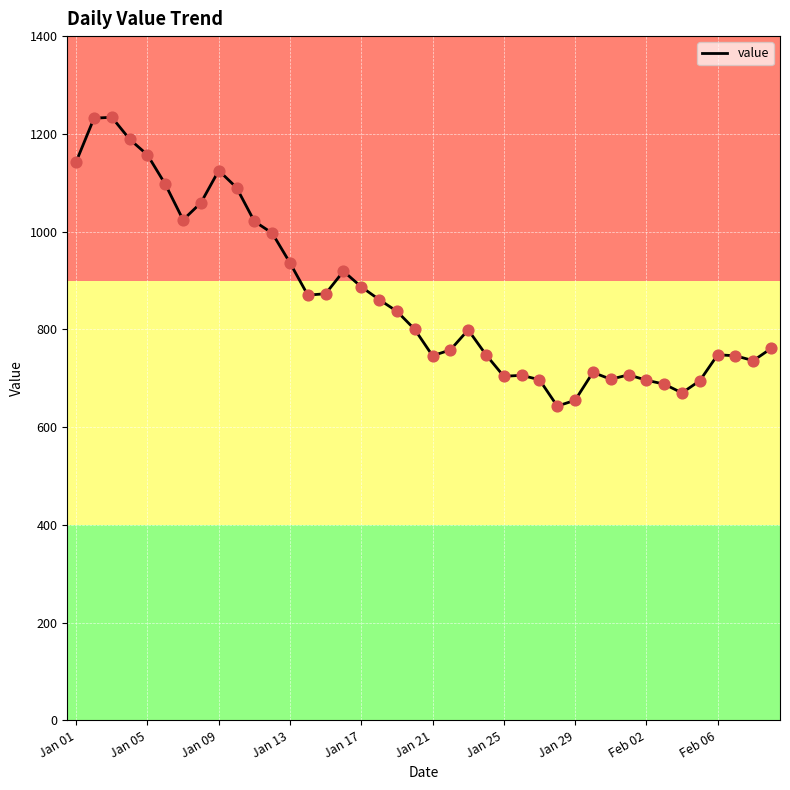

What is the difference between the maximum and minimum values?

591